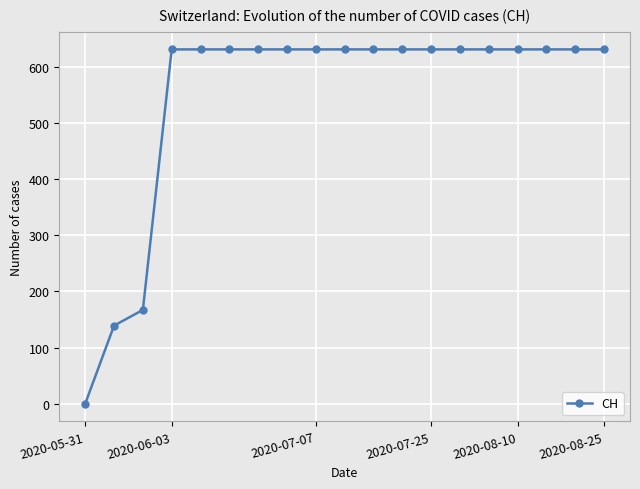

Reading right to left, transcribe all the data shown in this chart.

631	631	631	631	631	631	631	631	631	631	631	631	631	631	631	631	167	139	0